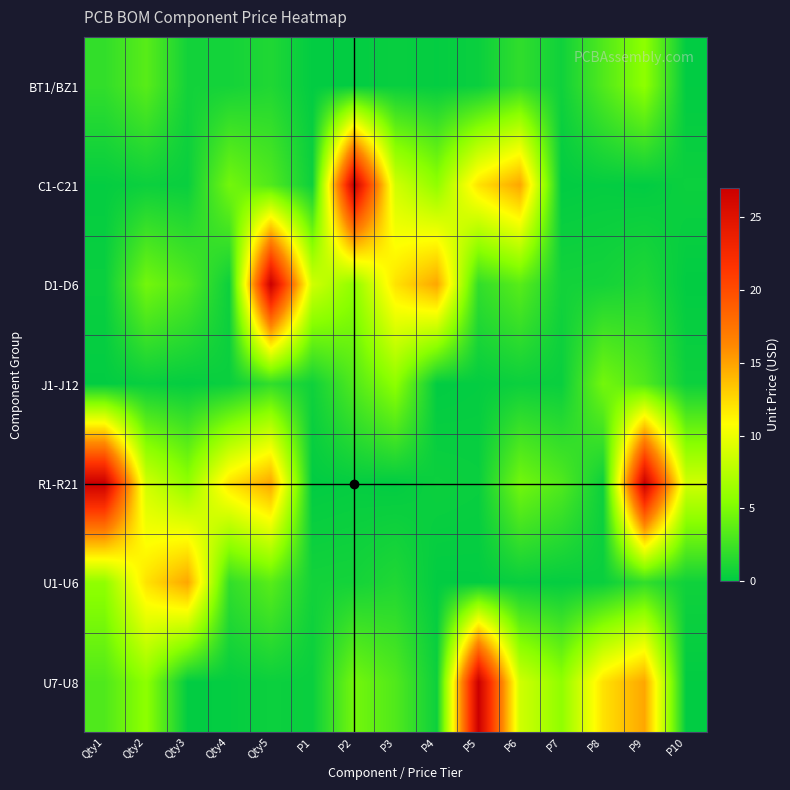

Reading left to right, what are all the values shown in this chart?

BT1/BZ1: Qty1=2.0	Qty2=3.5	Qty3=0.8	Qty4=0.8	Qty5=1.3	P1=0.1	P2=0.1	P3=0.4	P4=0.2	P5=0.4	P6=2.0	P7=0.7	P8=3.2	P9=5.7	P10=0.1
C1-C21: Qty1=0.2	Qty2=0.5	Qty3=0.4	Qty4=4.6	Qty5=3.2	P1=0.5	P2=27.0	P3=8.7	P4=5.8	P5=12.1	P6=14.8	P7=0.1	P8=0.2	P9=0.1	P10=0.5
D1-D6: Qty1=0.4	Qty2=4.6	Qty3=3.2	Qty4=0.5	Qty5=27.0	P1=8.7	P2=5.8	P3=12.1	P4=14.8	P5=2.0	P6=3.5	P7=0.8	P8=0.8	P9=1.3	P10=0.1
J1-J12: Qty1=0.1	Qty2=0.4	Qty3=0.2	Qty4=0.4	Qty5=2.0	P1=0.7	P2=3.2	P3=5.7	P4=0.1	P5=0.2	P6=0.5	P7=0.4	P8=4.6	P9=3.2	P10=0.5
R1-R21: Qty1=27.0	Qty2=8.7	Qty3=5.8	Qty4=12.1	Qty5=14.8	P1=0.1	P2=0.2	P3=0.1	P4=0.5	P5=0.4	P6=4.6	P7=3.2	P8=0.5	P9=27.0	P10=8.7
U1-U6: Qty1=5.8	Qty2=12.1	Qty3=14.8	Qty4=2.0	Qty5=3.5	P1=0.8	P2=0.8	P3=1.3	P4=0.1	P5=0.1	P6=0.4	P7=0.2	P8=0.4	P9=2.0	P10=0.7
U7-U8: Qty1=3.2	Qty2=5.7	Qty3=0.1	Qty4=0.2	Qty5=0.5	P1=0.4	P2=4.6	P3=3.2	P4=0.5	P5=27.0	P6=8.7	P7=5.8	P8=12.1	P9=14.8	P10=0.1